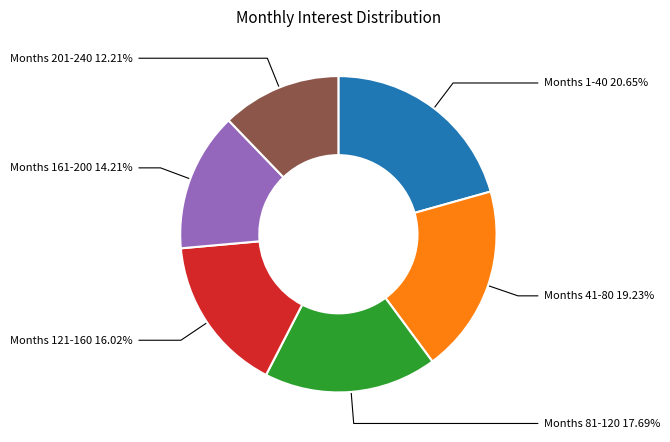

Which slice is the smallest?

Months 201-240 12.21%